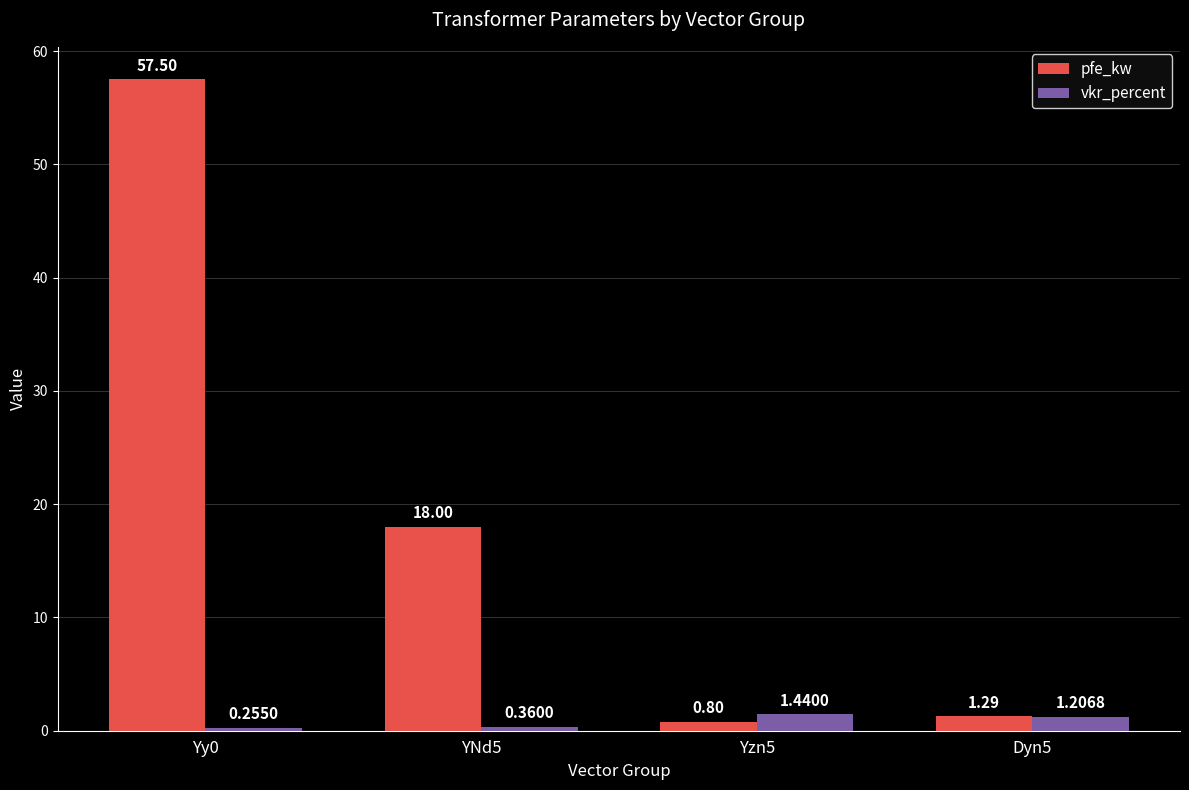

What is the sum of all vkr_percent values?

3.3